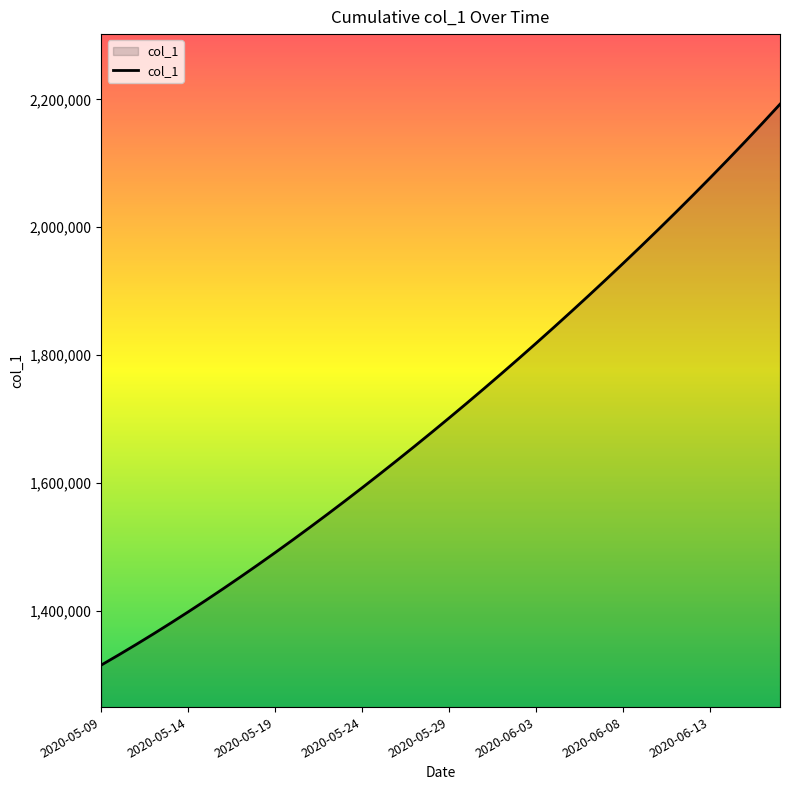

What is the smallest value displayed?

1315099.0